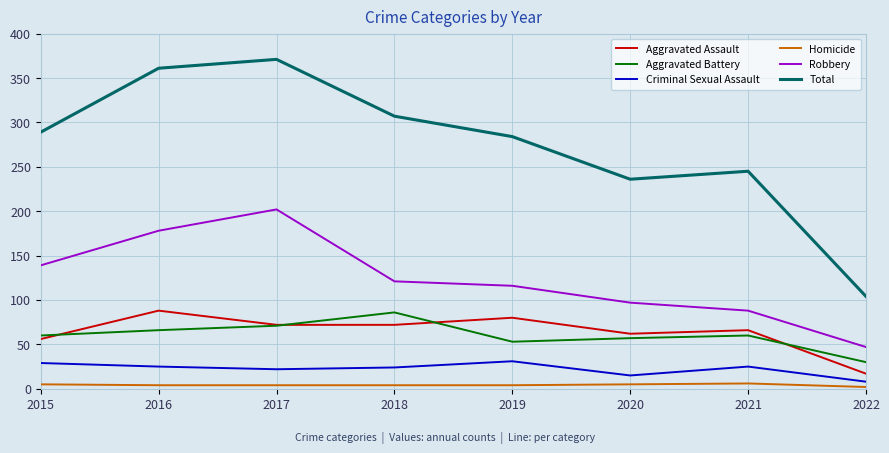

What is the difference between the maximum and second lowest values in the Aggravated Assault series?

32